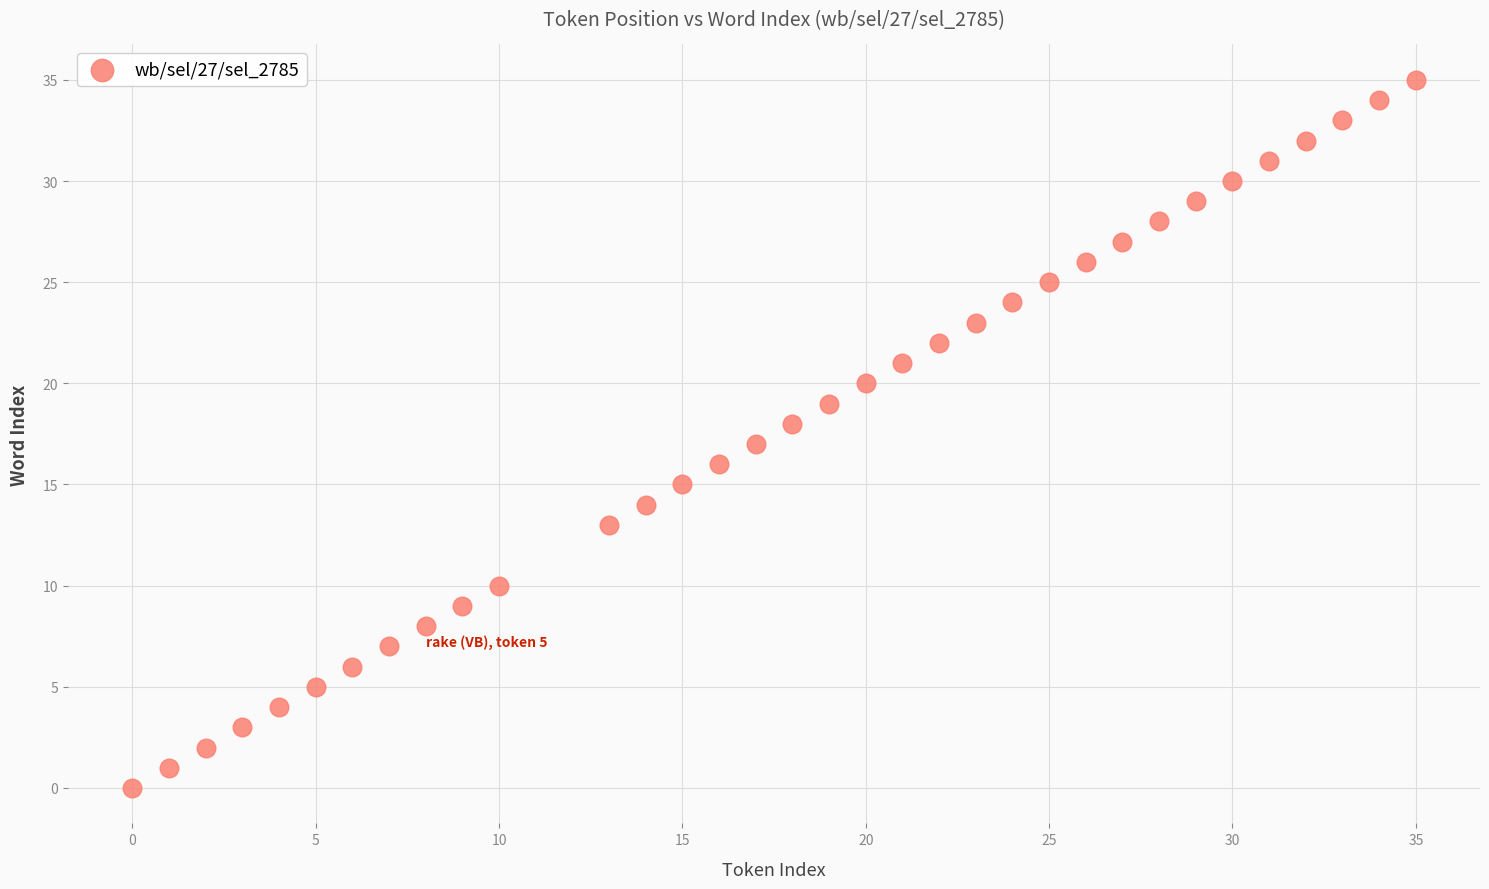

What is the range of Y values (max minus min)?

35